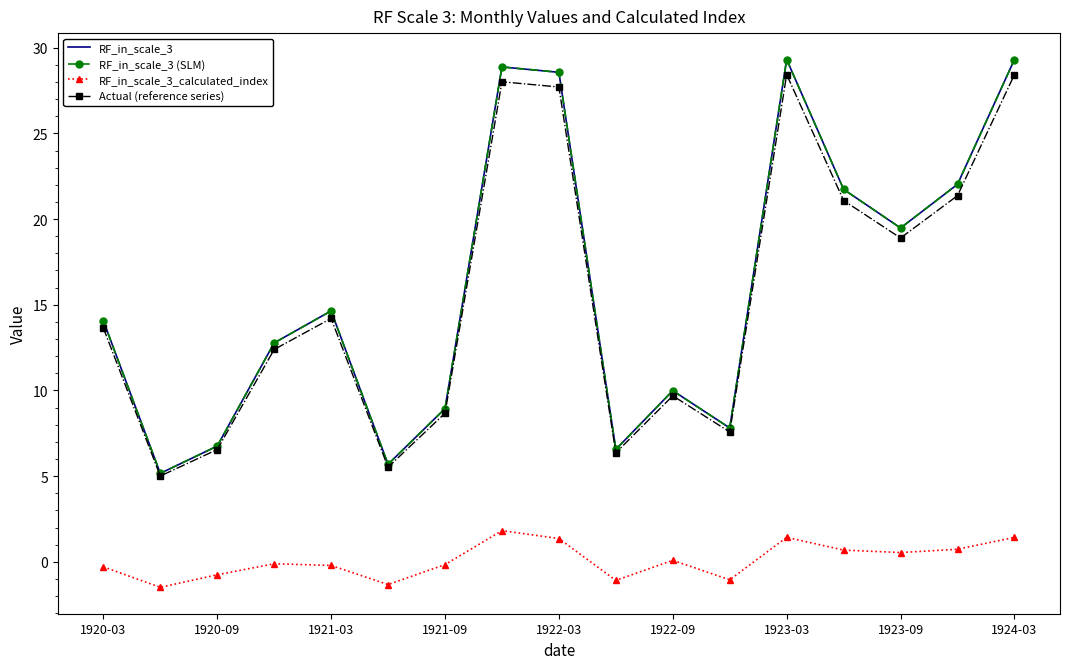

True or false: Actual (reference series) and RF_in_scale_3 cross at least once.

False